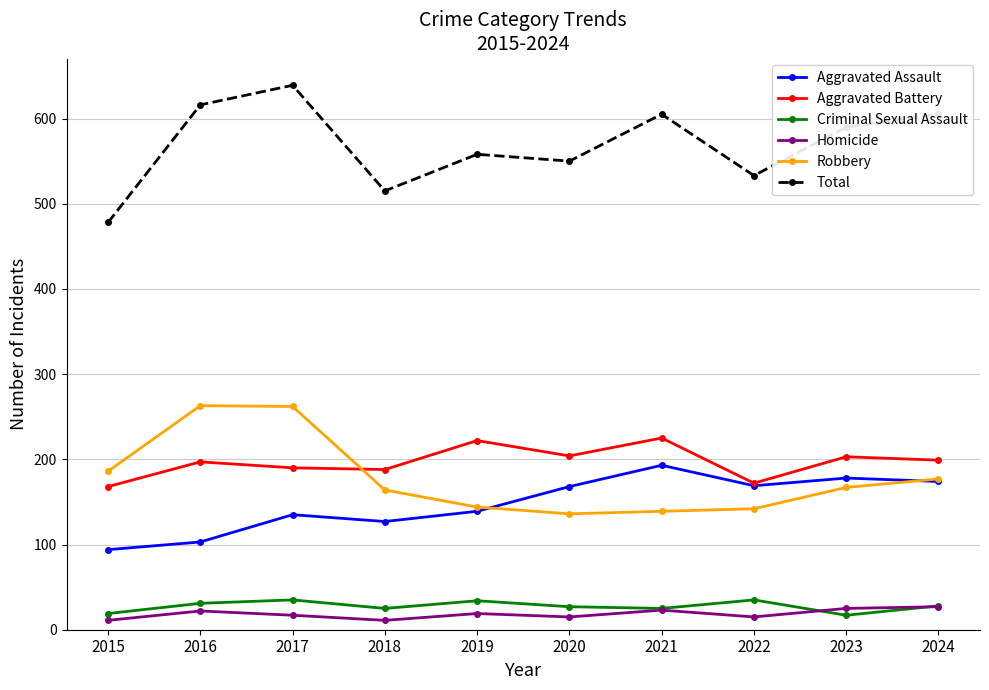

At how many categories does at least one series exceed 576?

5